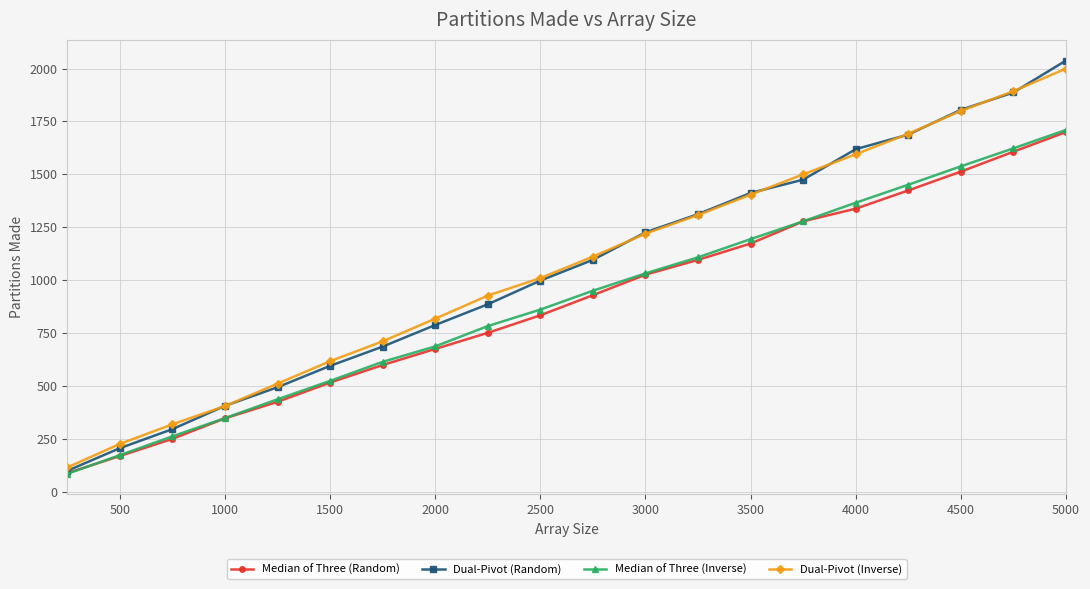

What is the average value of the Median of Three (Inverse) series?

901